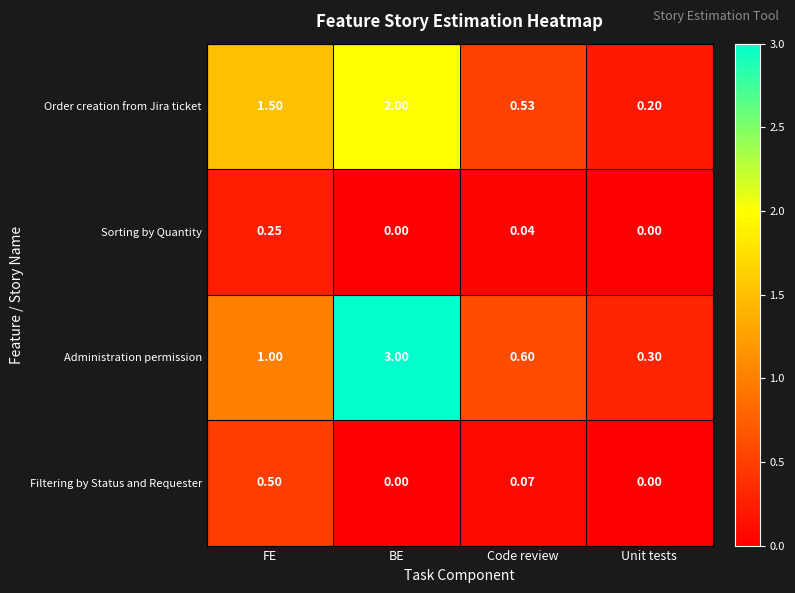

Rank the series at Code review from highest to lowest value.

Administration permission, Order creation from Jira ticket, Filtering by Status and Requester, Sorting by Quantity